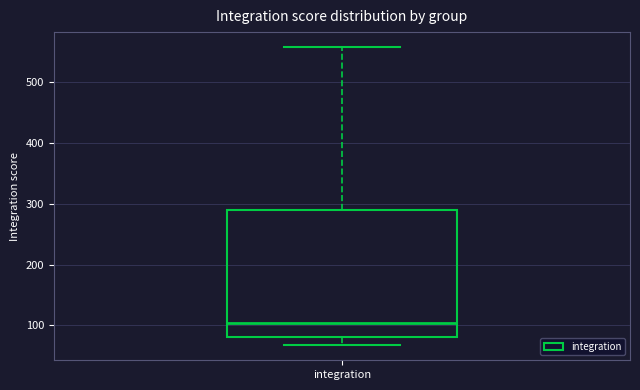

Transcribe this box plot: give where the median line is, the range the box spans, and where the two whiskers end, as read against the y-axis. The values are not printed on the chart, so give them approximately, as read against the axis.

median 100, box 80 to 290, whiskers 70 to 560